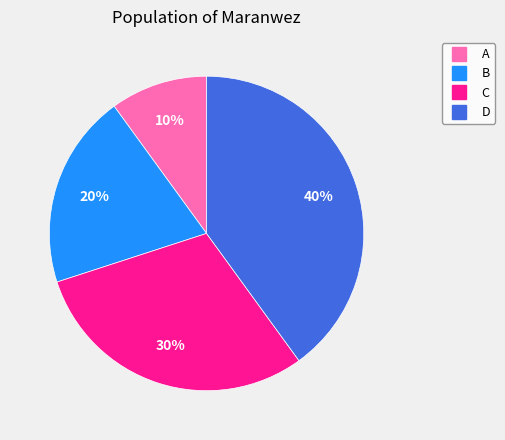

To the nearest percent, what percentage of the pie is A?

10%